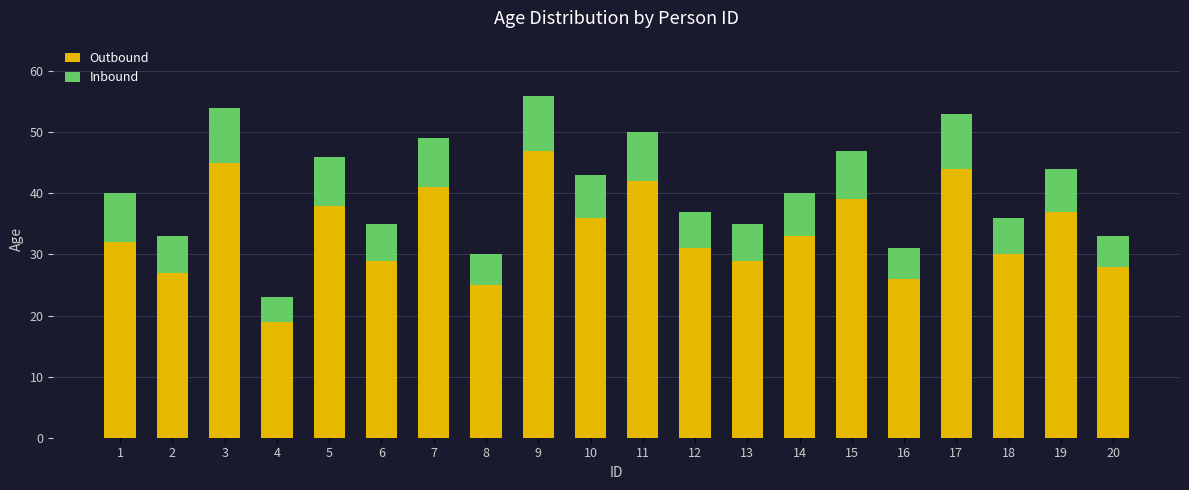

What is the difference between the second highest and minimum values in the Outbound series?

26